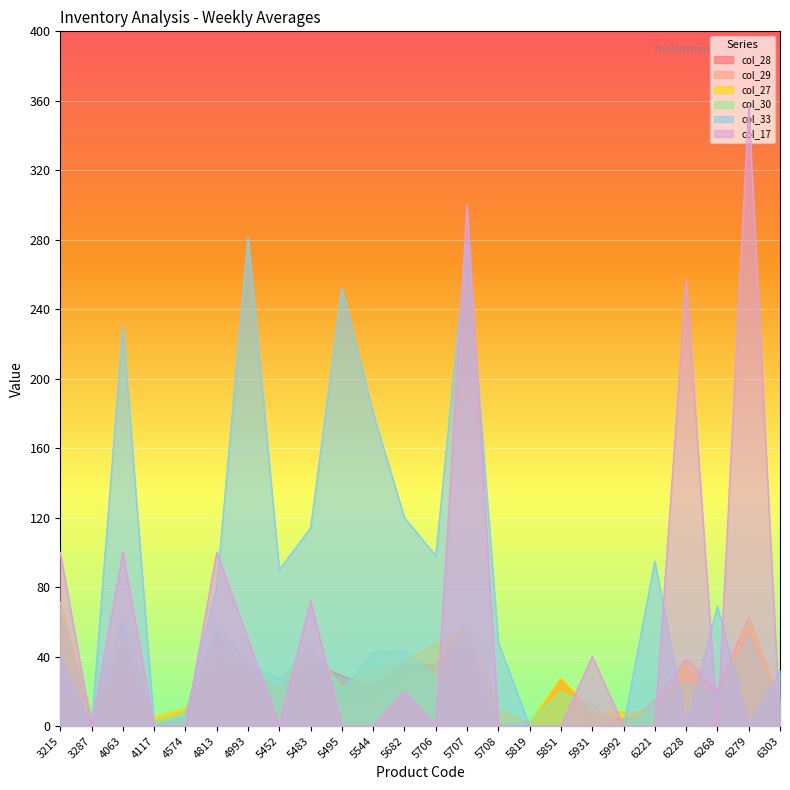

Reading left to right, list all the values displayed in this chart.

col_28: 3215=62.6	3287=4.5	4063=47.0	4117=2.0	4574=2.8	4813=40.6	4993=33.6	5452=20.9	5483=36.8	5495=29.0	5544=22.2	5682=35.7	5706=35.4	5707=52.4	5708=0.2	5819=1.4	5851=27.0	5931=5.8	5992=4.0	6221=7.6	6228=34.0	6268=19.8	6279=55.4	6303=13.0
col_29: 3215=54.6	3287=2.4	4063=47.7	4117=2.8	4574=8.6	4813=53.9	4993=24.2	5452=22.2	5483=42.6	5495=12.0	5544=12.0	5682=27.8	5706=31.8	5707=52.0	5708=1.2	5819=1.8	5851=21.0	5931=4.8	5992=0.0	6221=15.0	6228=38.6	6268=21.2	6279=62.8	6303=13.6
col_27: 3215=71.2	3287=6.5	4063=49.6	4117=4.9	4574=10.3	4813=45.4	4993=35.4	5452=20.9	5483=46.2	5495=22.2	5544=31.6	5682=37.3	5706=47.4	5707=56.4	5708=9.6	5819=1.6	5851=27.6	5931=8.2	5992=8.2	6221=7.6	6228=35.0	6268=15.2	6279=60.6	6303=14.6
col_30: 3215=67.2	3287=5.8	4063=61.1	4117=2.4	4574=7.7	4813=56.8	4993=36.4	5452=26.9	5483=46.0	5495=20.2	5544=42.4	5682=43.2	5706=27.6	5707=54.4	5708=0.0	5819=2.9	5851=19.2	5931=12.6	5992=0.0	6221=9.6	6228=24.8	6268=16.4	6279=52.4	6303=11.4
col_33: 3215=40.0	3287=0.0	4063=230.0	4117=0.0	4574=6.0	4813=80.0	4993=281.0	5452=90.0	5483=114.0	5495=252.0	5544=180.0	5682=120.0	5706=98.0	5707=280.0	5708=48.0	5819=0.0	5851=0.0	5931=0.0	5992=0.0	6221=95.0	6228=0.0	6268=69.0	6279=0.0	6303=32.0
col_17: 3215=100.0	3287=0.0	4063=100.0	4117=0.0	4574=0.0	4813=100.0	4993=50.0	5452=0.0	5483=72.0	5495=0.0	5544=0.0	5682=20.0	5706=0.0	5707=300.0	5708=0.0	5819=0.0	5851=0.0	5931=40.0	5992=0.0	6221=0.0	6228=257.0	6268=0.0	6279=357.0	6303=0.0